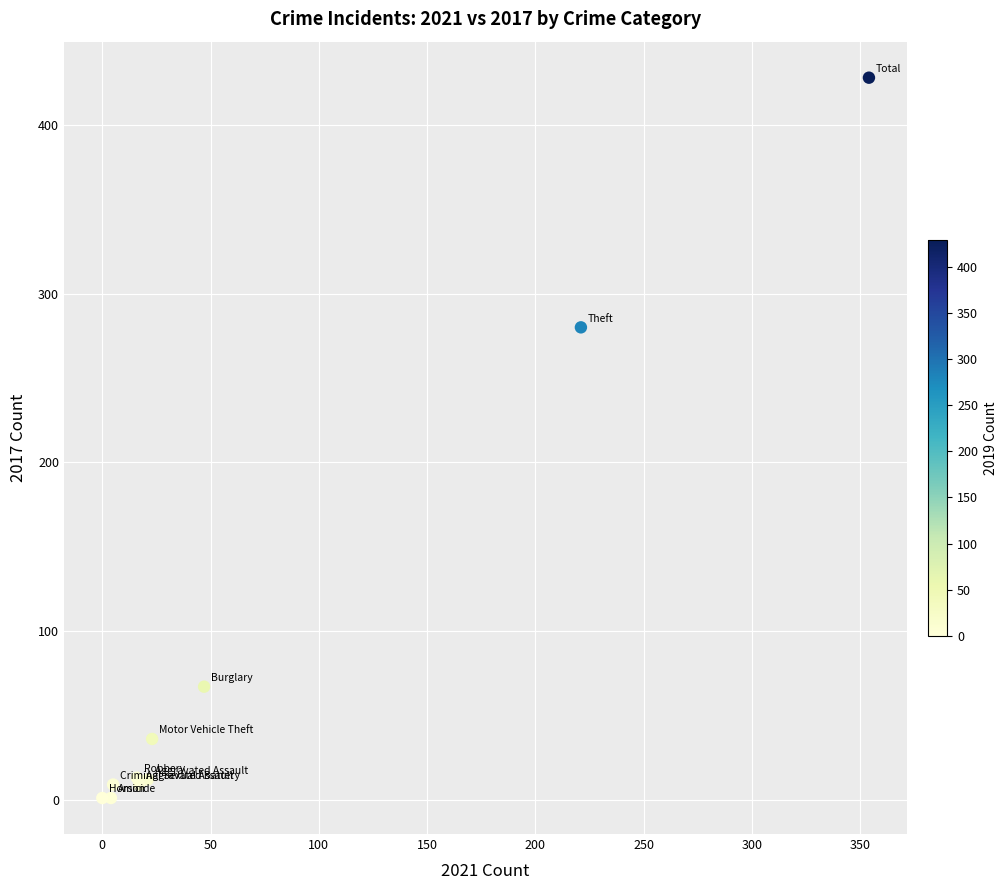

What Y value in the scatter plot is closest to 214?

280